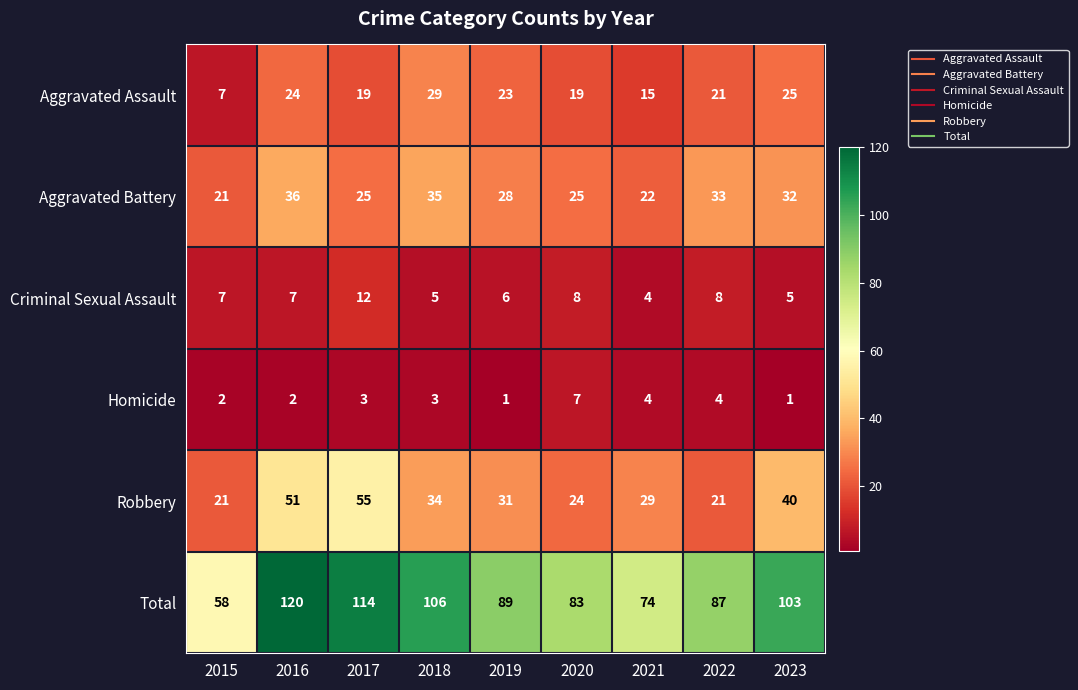

What is the maximum value for Total?

120